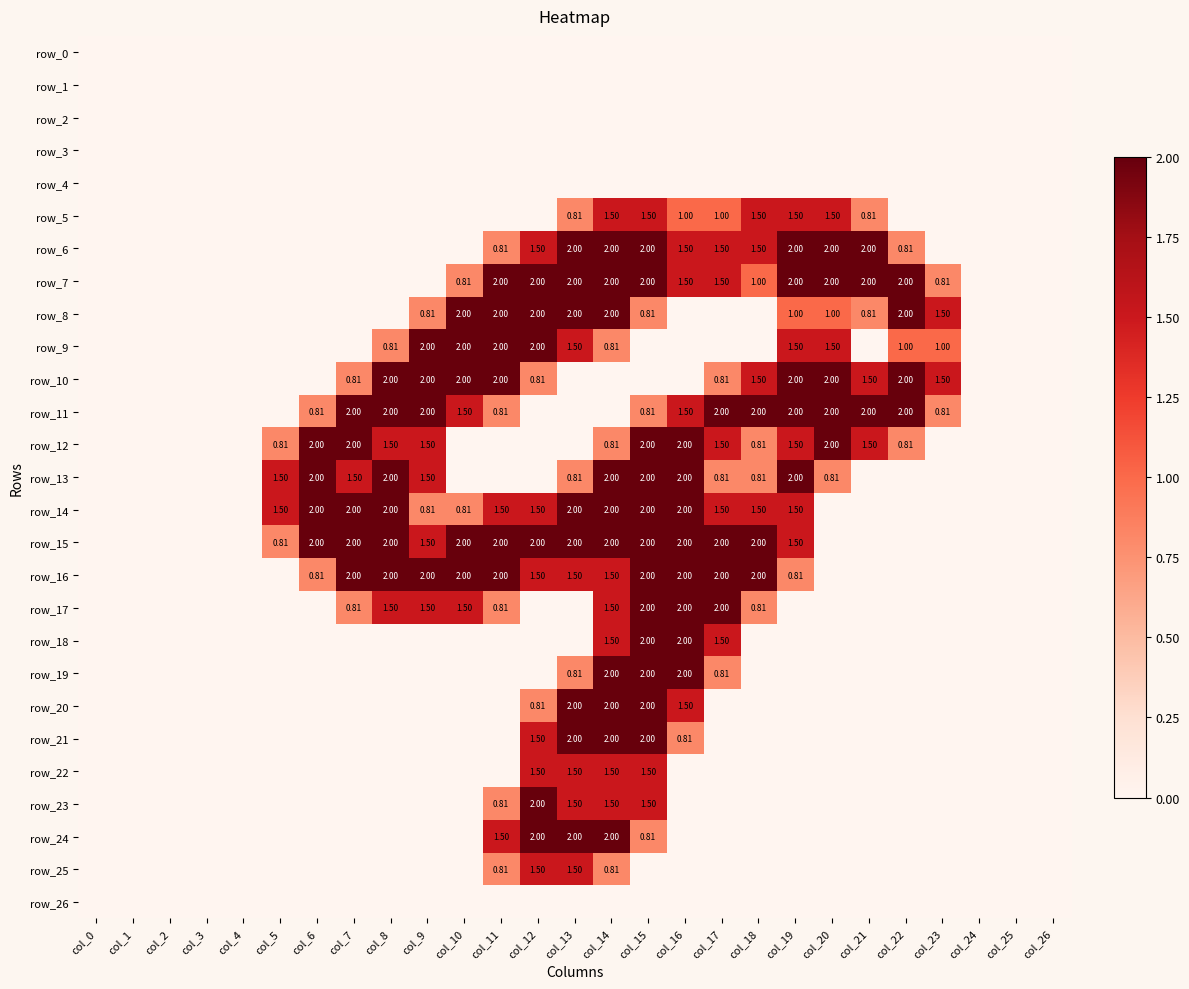

At which category is the sum across all series the highest?

col_14